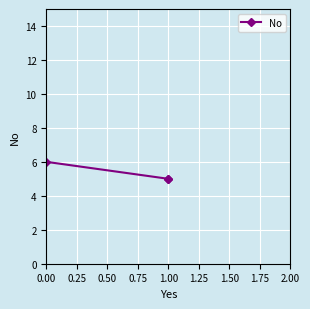

The chart shows a value of 2 at 0.00. True or false?

False